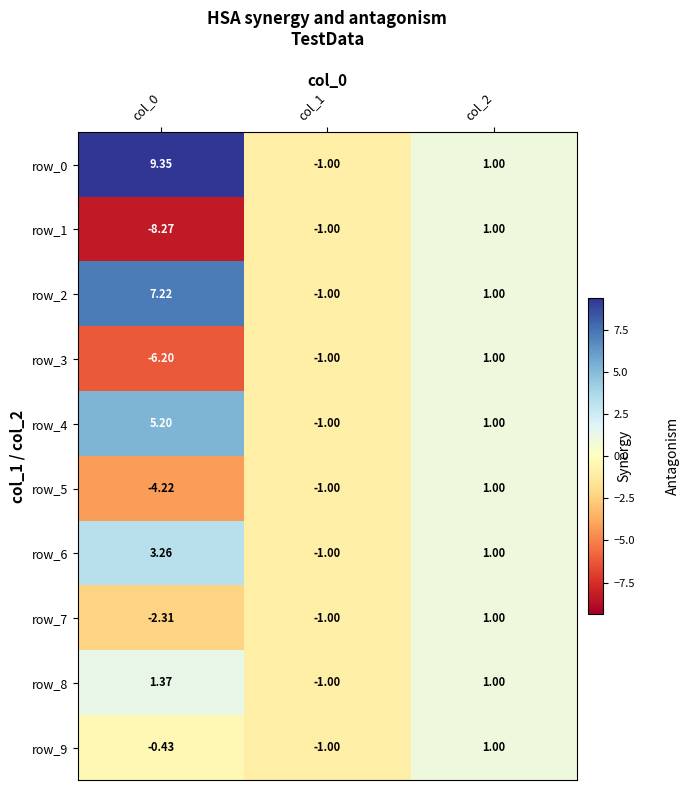

Is the value of row_8 at col_0 greater than the value of row_6 at col_2?

Yes